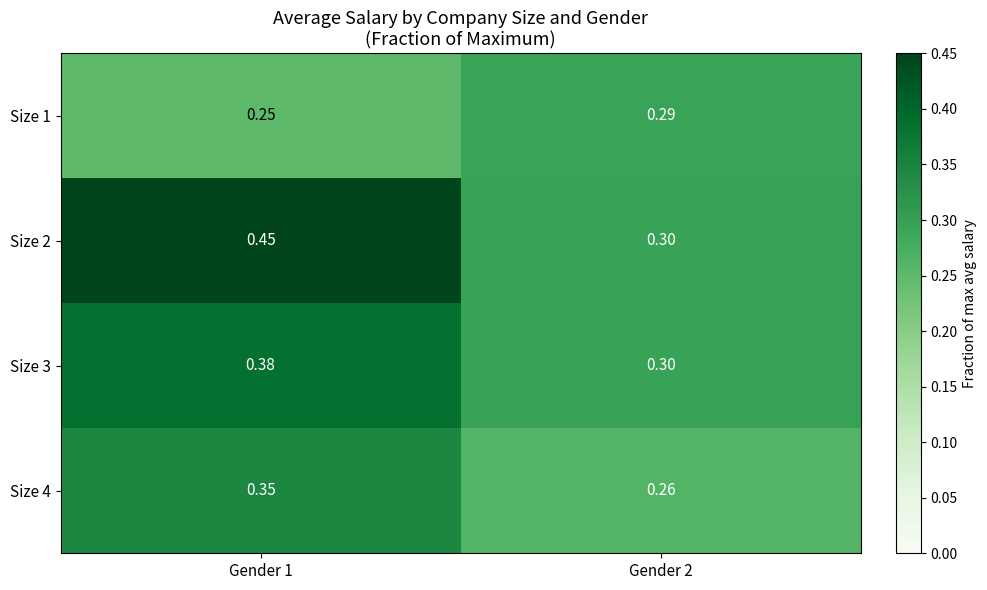

Is the value of Size 4 at Gender 1 greater than the value of Size 2 at Gender 2?

Yes